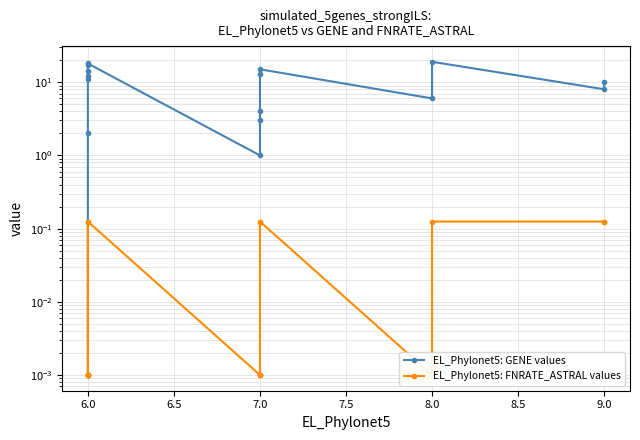

Which series changed the most between 6.0 and 8.0?

EL_Phylonet5: GENE values